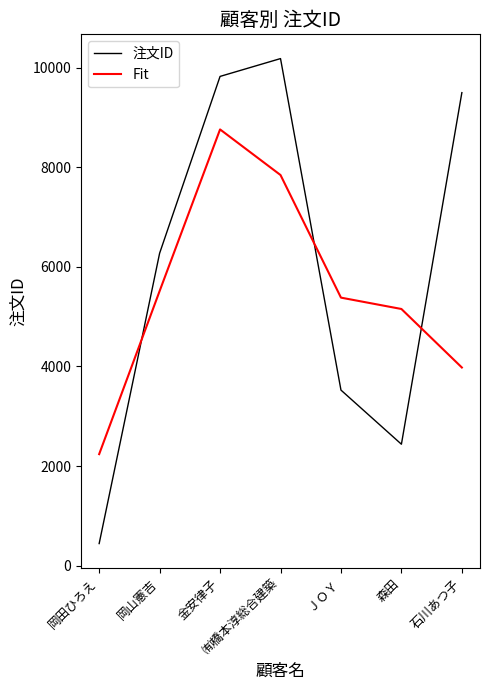

Rank the series at 金安律子 from lowest to highest value.

Fit, 注文ID